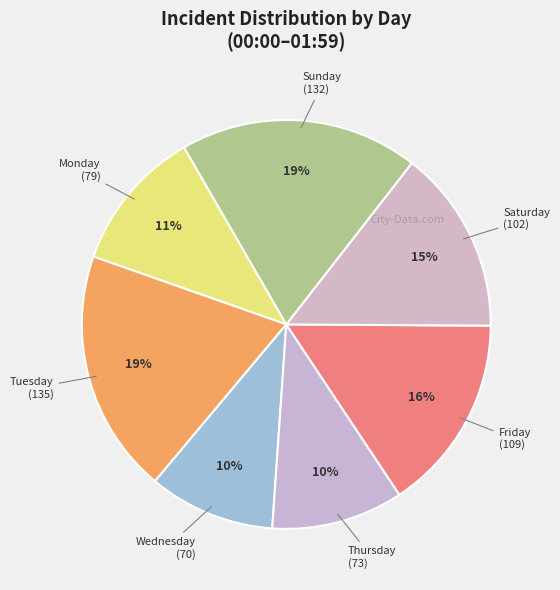

What is the ratio of the value at Monday to the value at Wednesday?

1.1